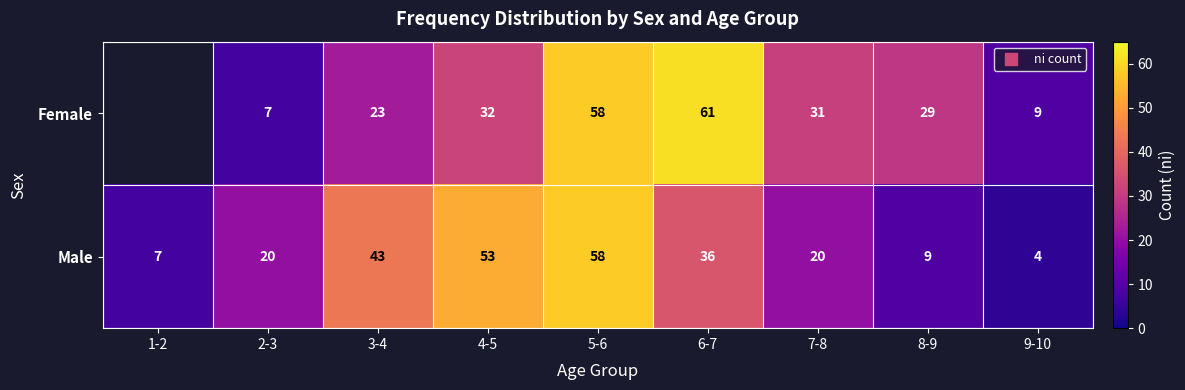

True or false: Male has a value of 2.1 at 8-9.

False